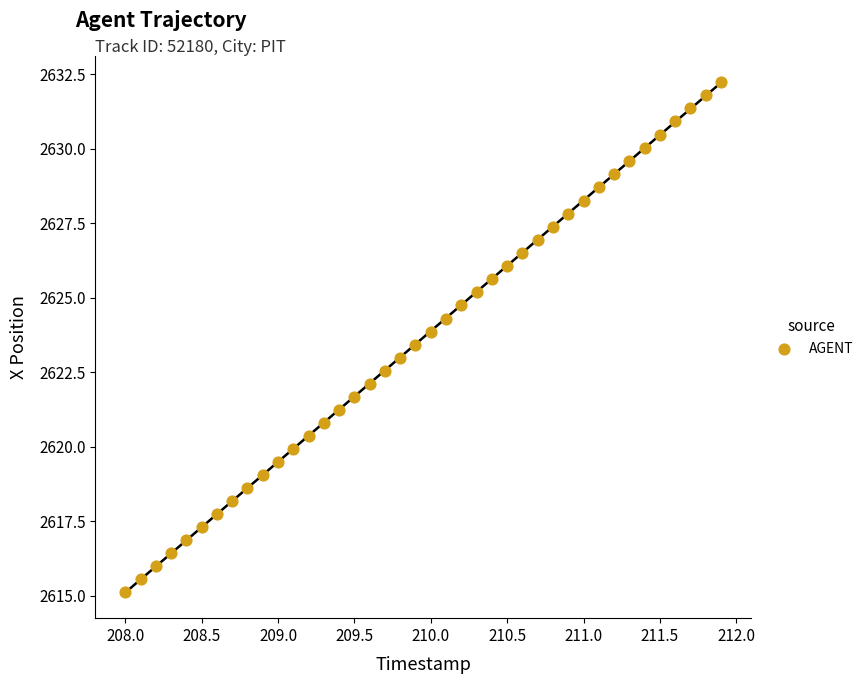

What is the range of Y values (max minus min)?

17.1